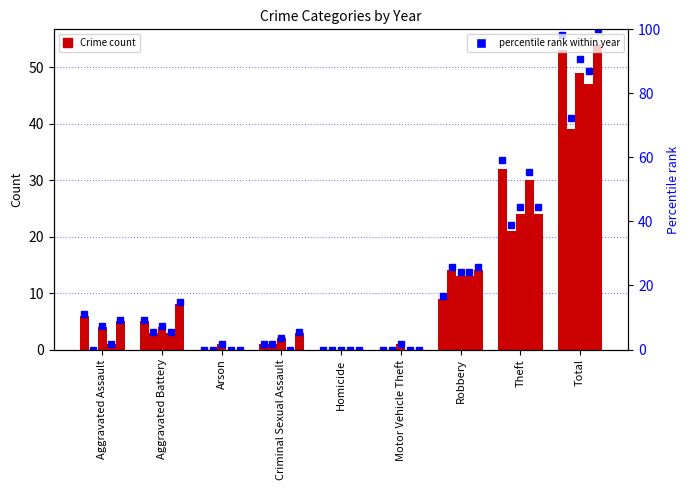

What is the difference between the maximum and minimum values in the 2024 pct series?

100.0